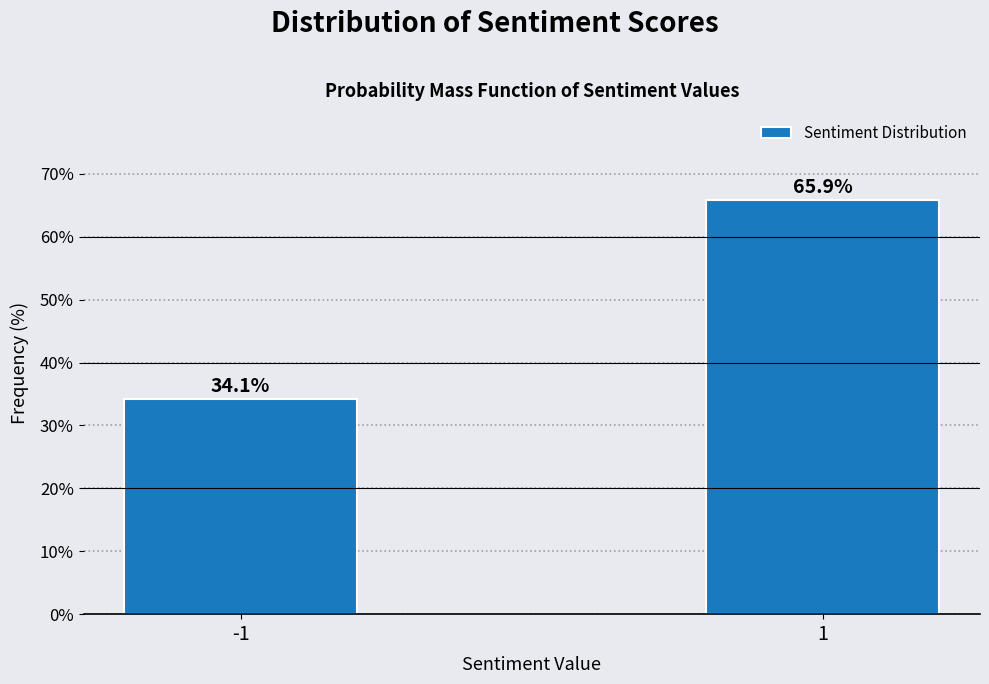

Reading left to right, transcribe all the data shown in this chart.

34.1	65.9